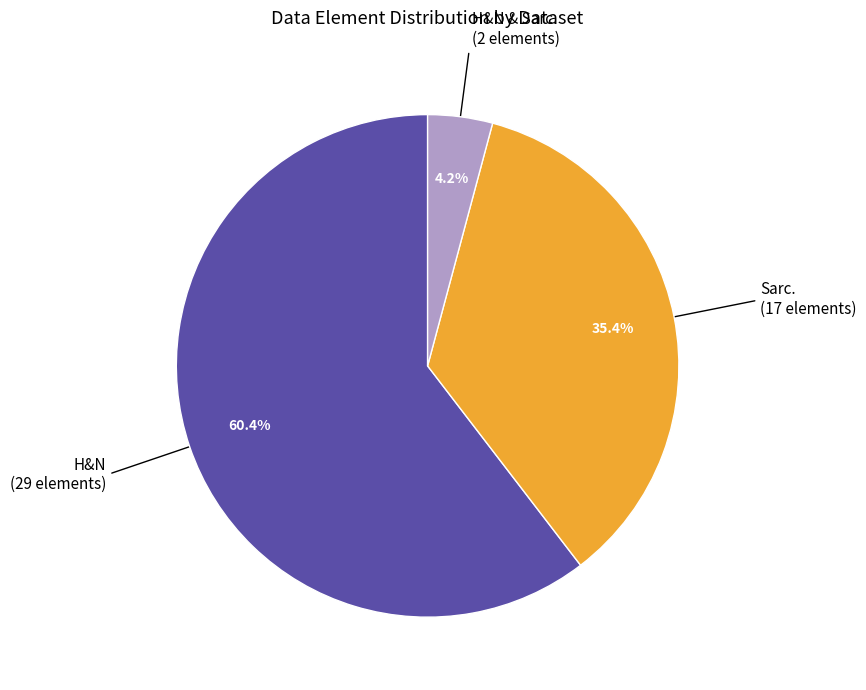

Does any single category account for the majority?

Yes